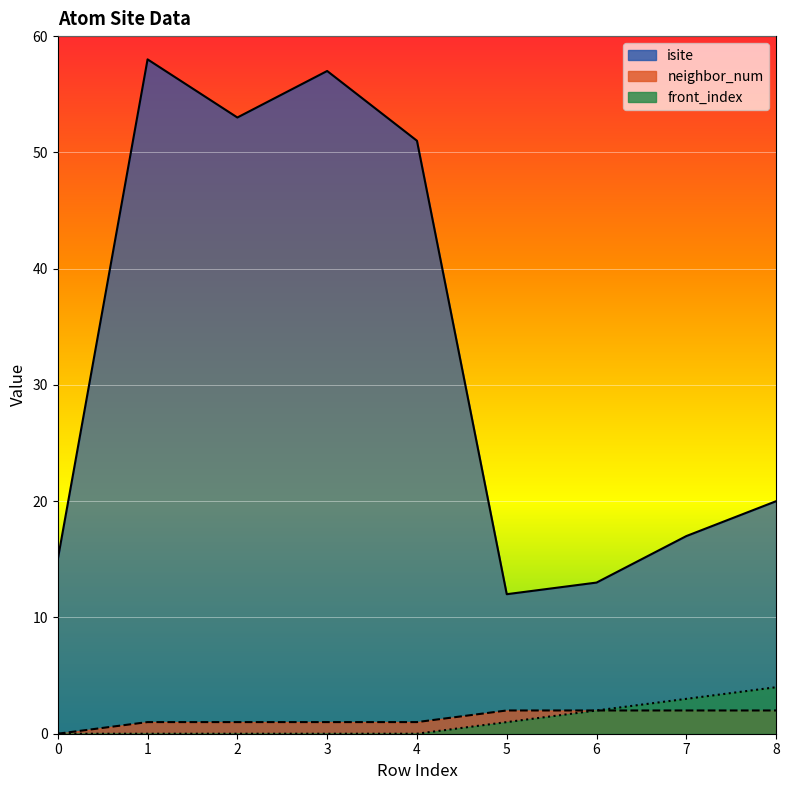

What is the difference between the second highest and minimum values in the neighbor_num series?

2